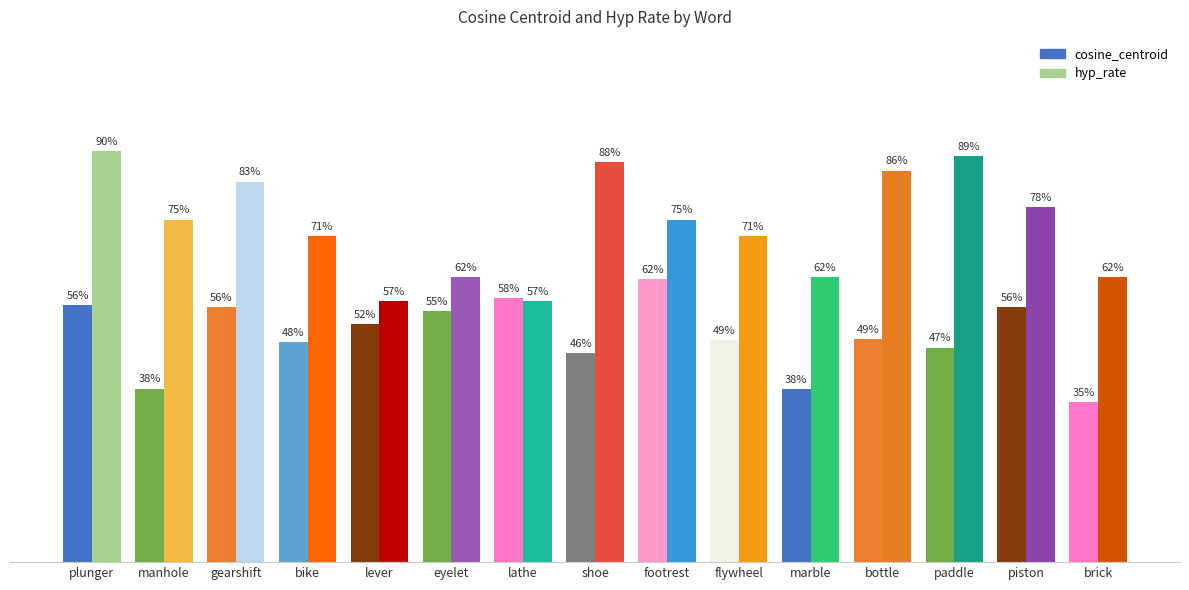

What is the average value of the cosine_centroid series?

0.5